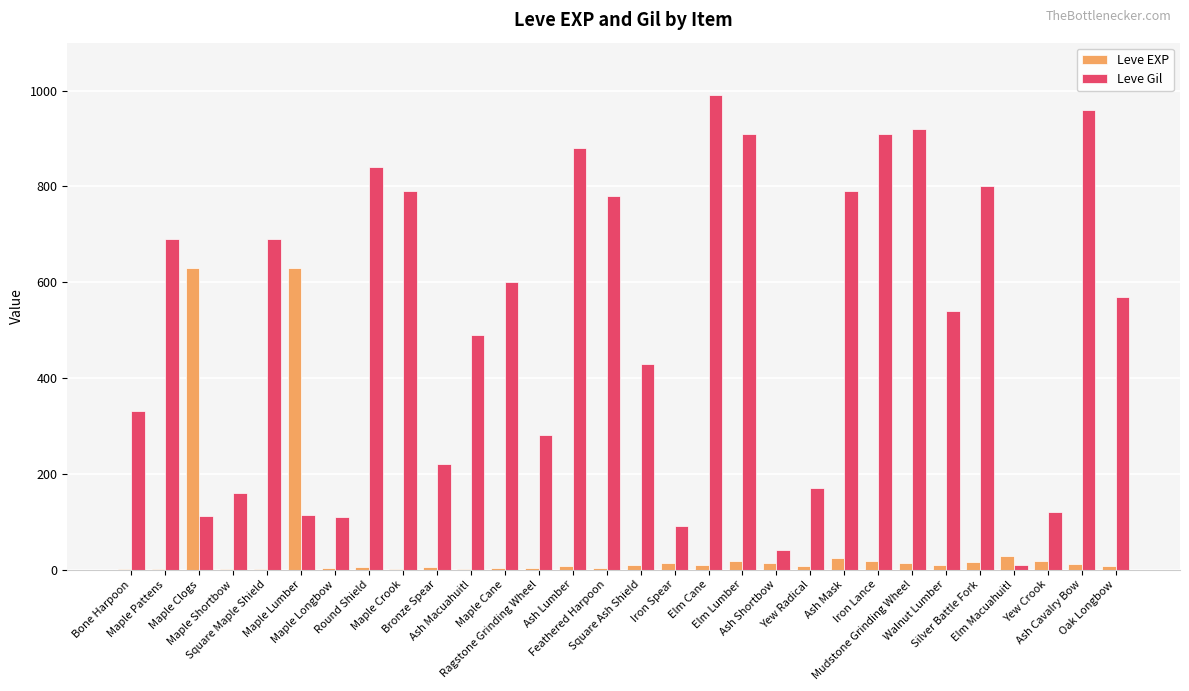

What is the maximum value shown in the chart?

990